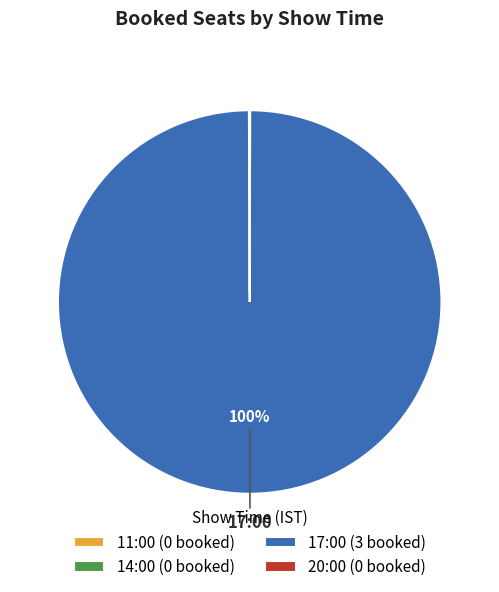

To the nearest percent, what is the average slice percentage?

25%